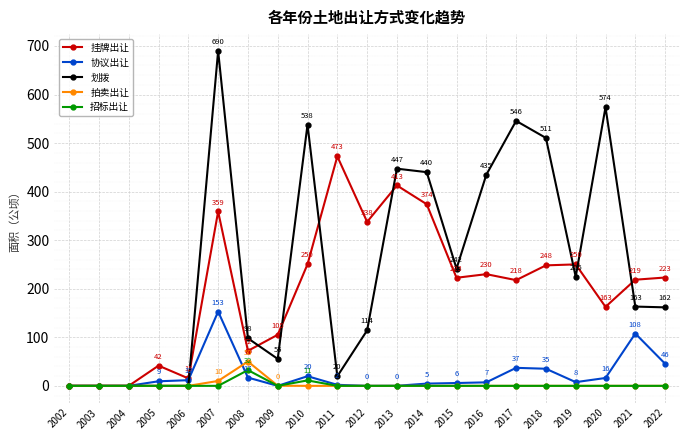

Which series has the largest range (max minus min)?

划拨